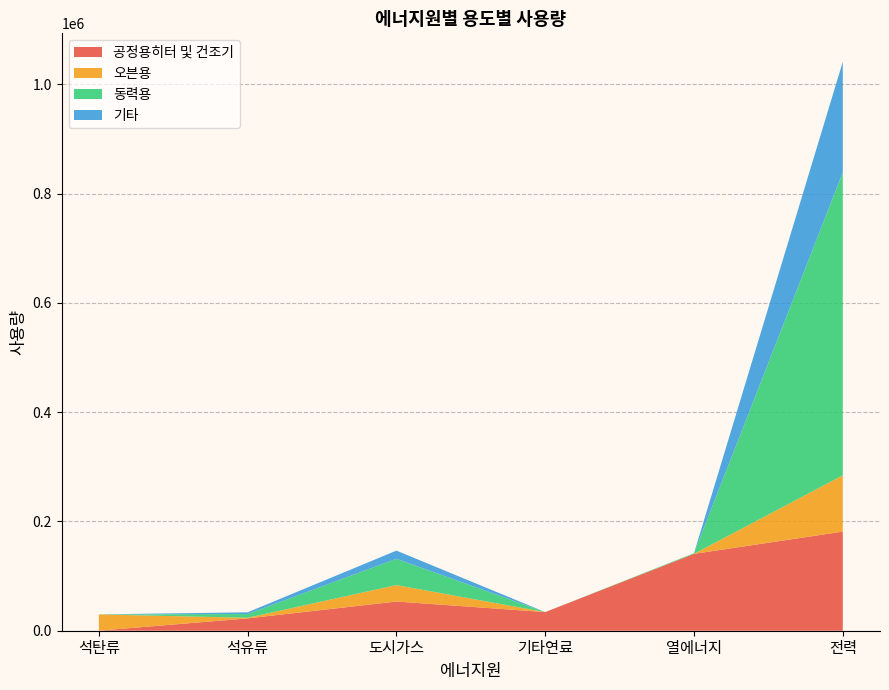

Reading right to left, what are all the values shown in this chart?

공정용히터 및 건조기: 181415.0	140708.0	34126.0	53455.0	22600.0	59.0
오븐용: 103031.0	0.0	0.0	30056.0	1114.0	29761.0
동력용: 554460.0	1193.0	0.0	48148.0	6830.0	0.0
기타: 202368.0	0.0	0.0	14957.0	3146.0	59.0